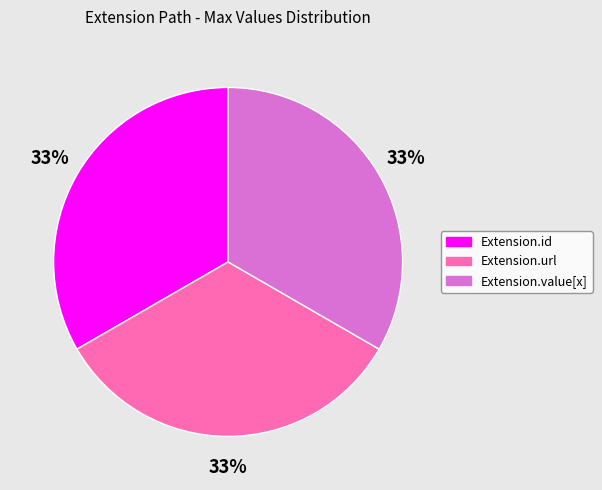

To the nearest percent, what is the average slice percentage?

33%